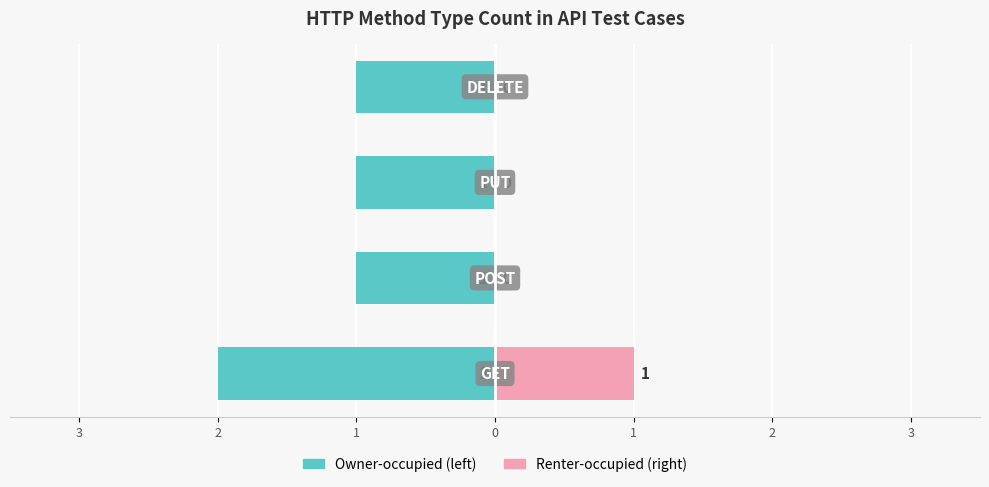

Is the value of Count (left) at 2 greater than the value of Count (right) at 0?

No